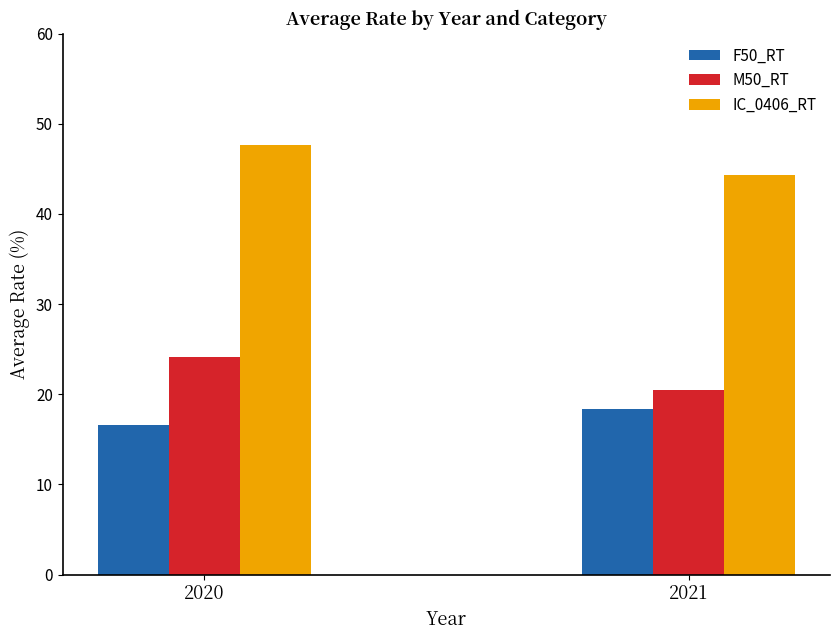

What is the minimum value shown in the chart?

16.6